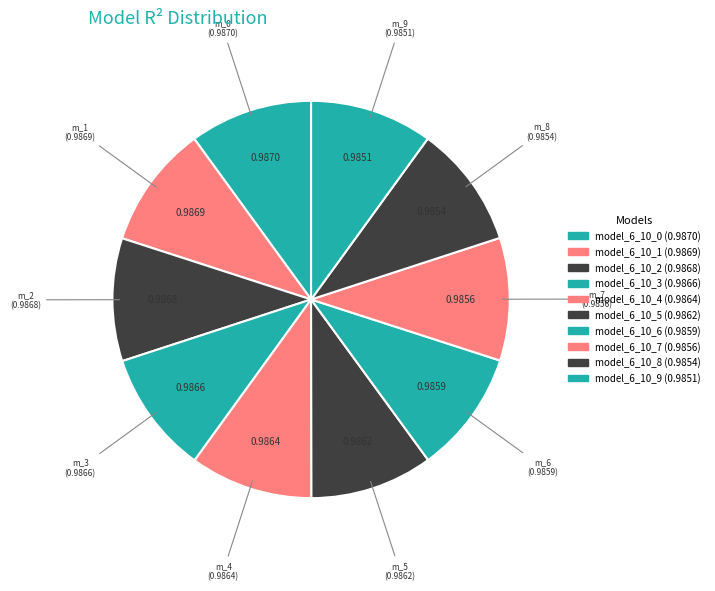

What is the smallest slice in the pie chart?

model_6_10_9